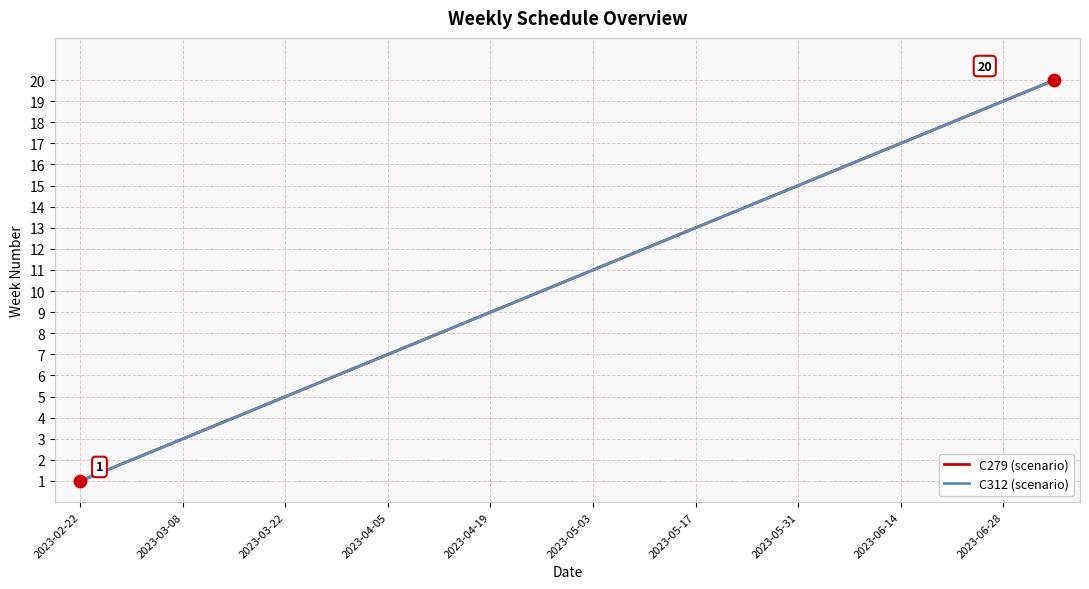

Which series has the largest total across all categories?

C279 (scenario)